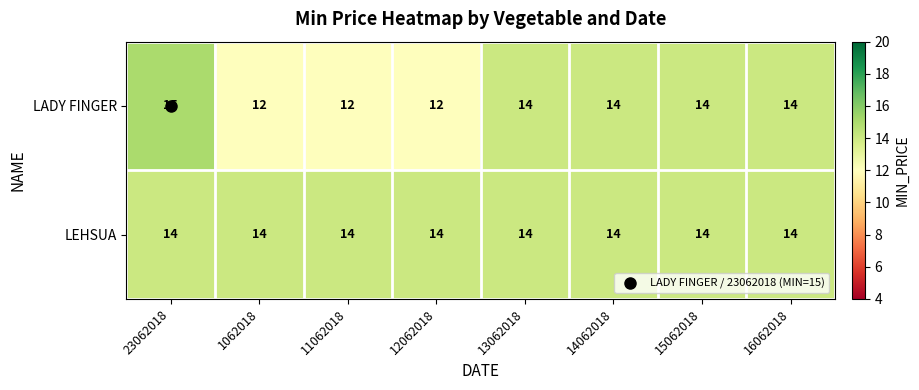

True or false: LEHSUA has a value of 14 at 13062018.

True